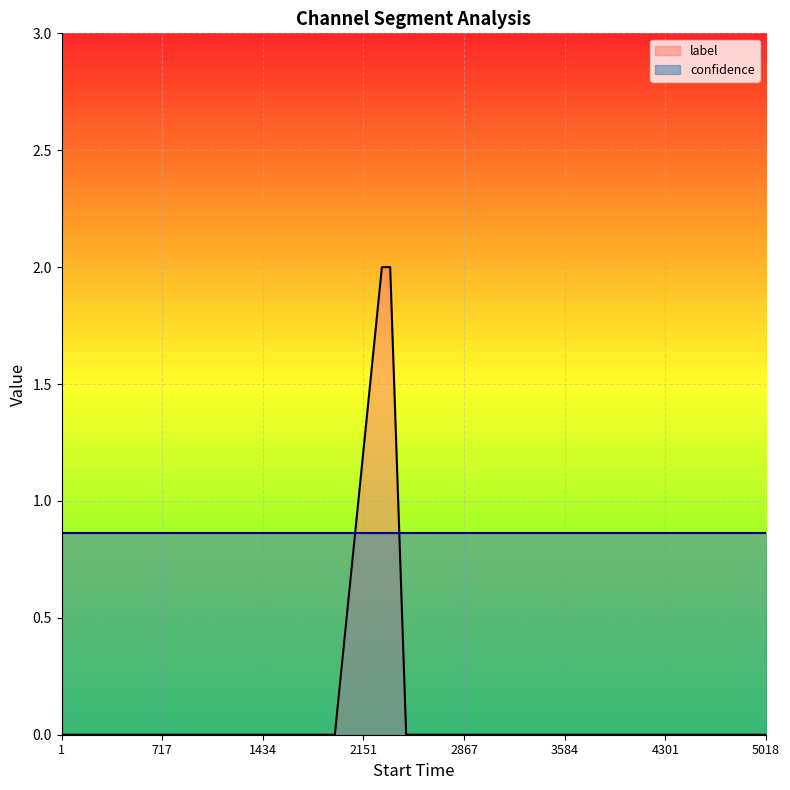

At which label is the value closest to 1?

1